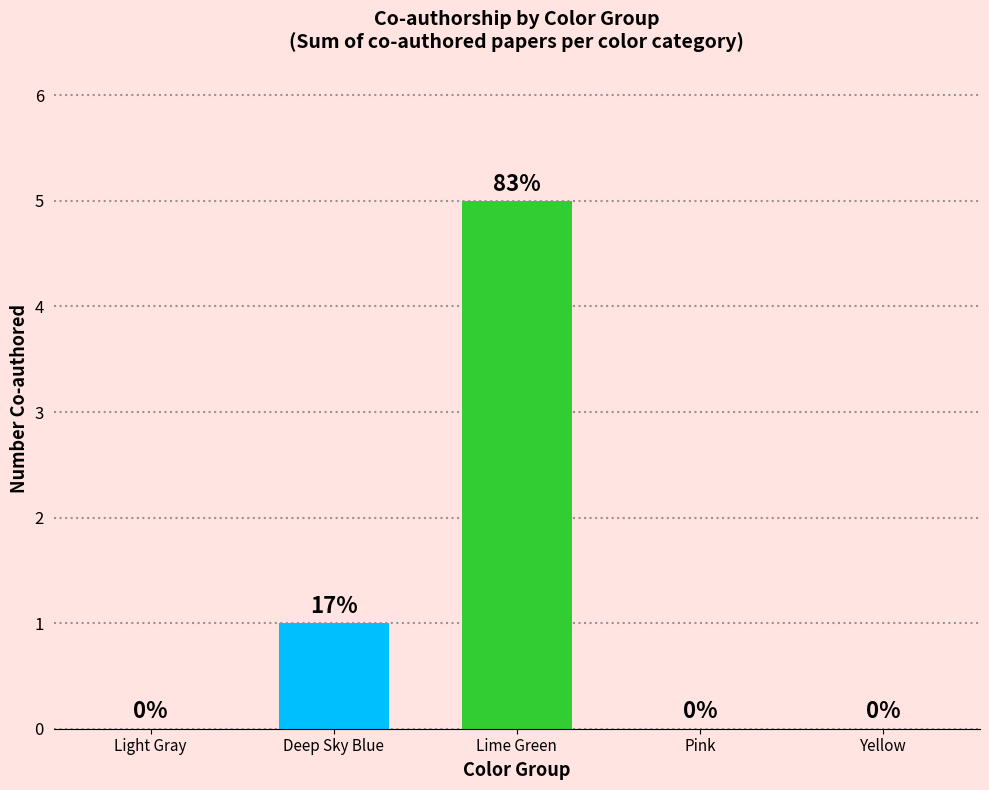

What is the greatest value displayed?

5